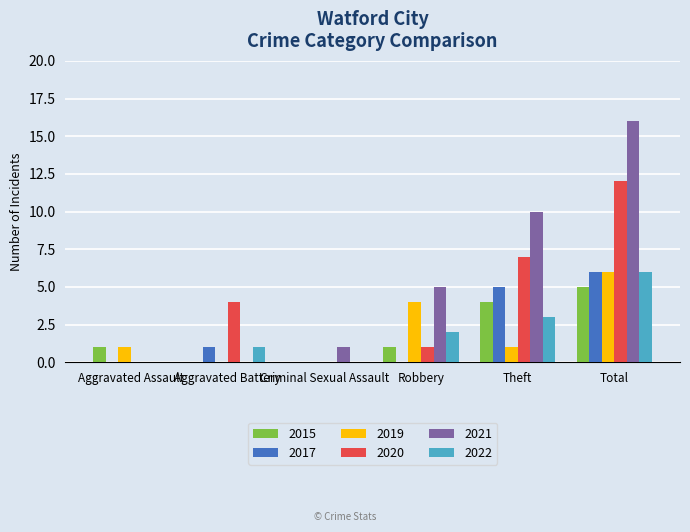

What is the maximum value shown in the chart?

16